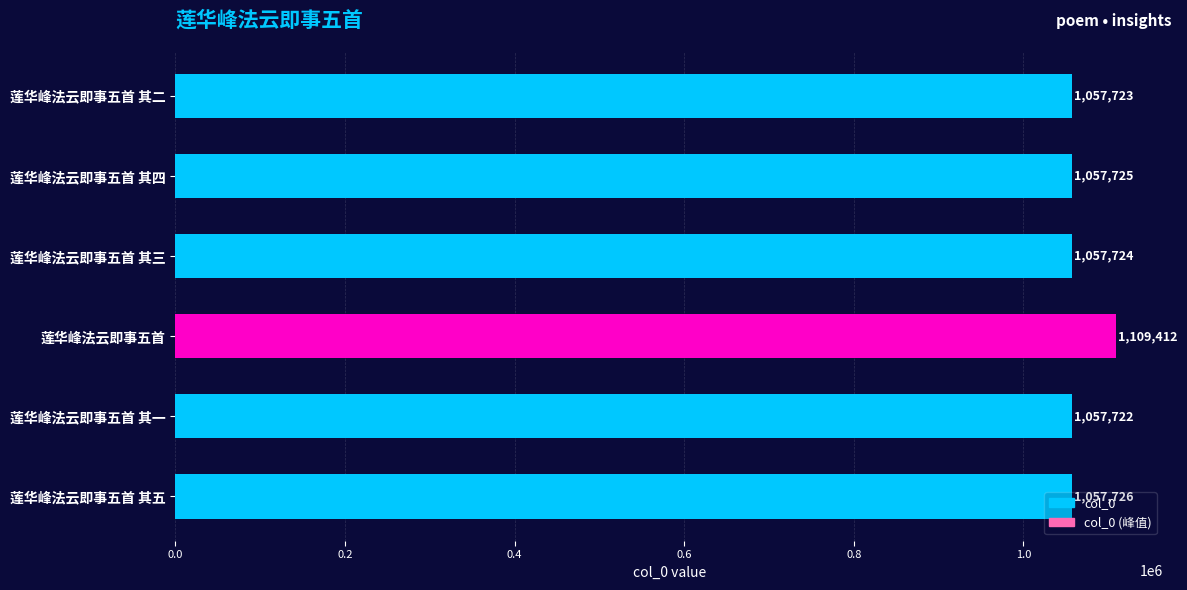

What is the difference between the maximum and second lowest values?

51689